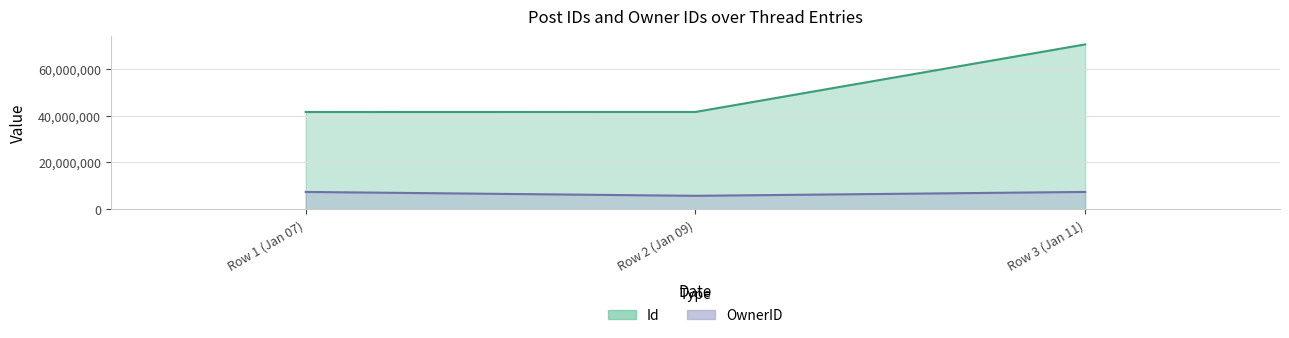

At which label is Id closest to 55952742?

Row 2 (Jan 09)